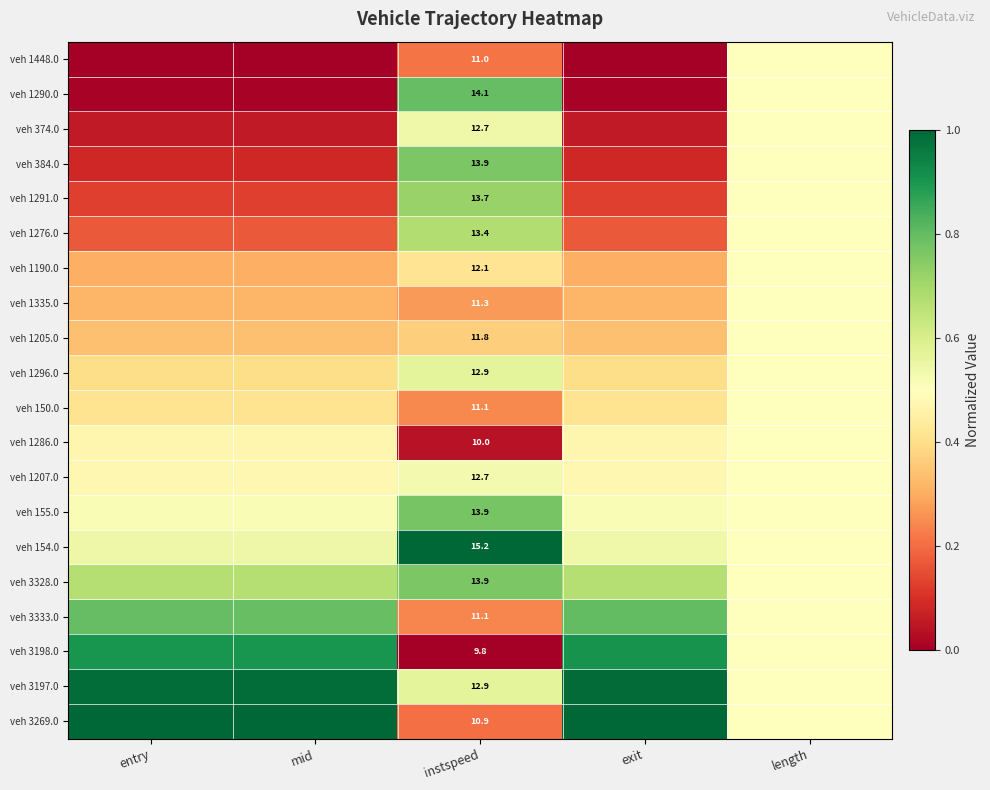

Is the value of veh 384.0 at instspeed greater than the value of veh 1448.0 at instspeed?

Yes